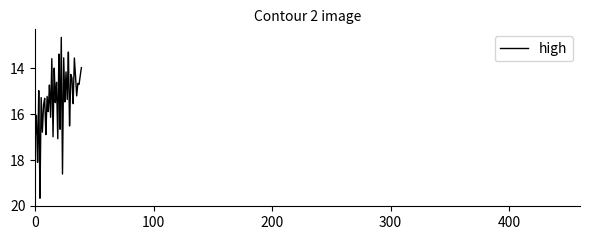

What is the greatest value displayed?

19.7